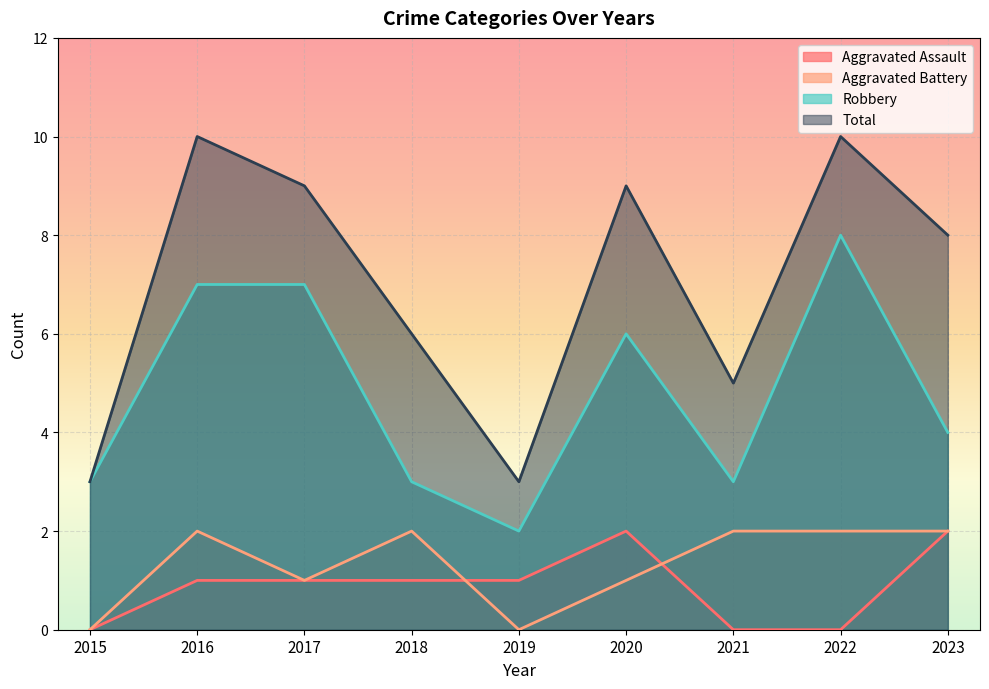

True or false: Aggravated Assault has a value of 0 at 2021.

True